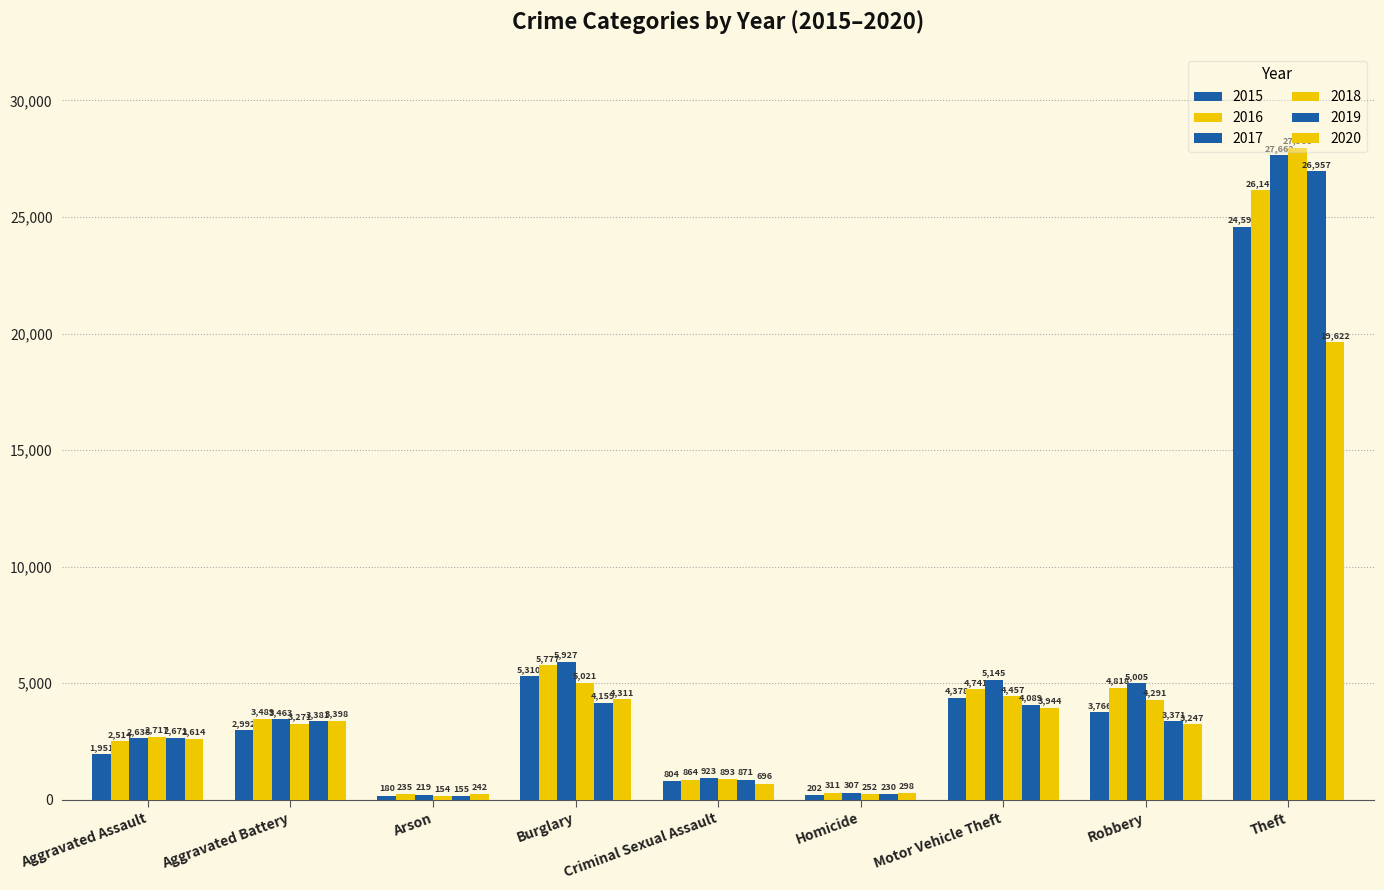

How many series are shown in this chart?

6